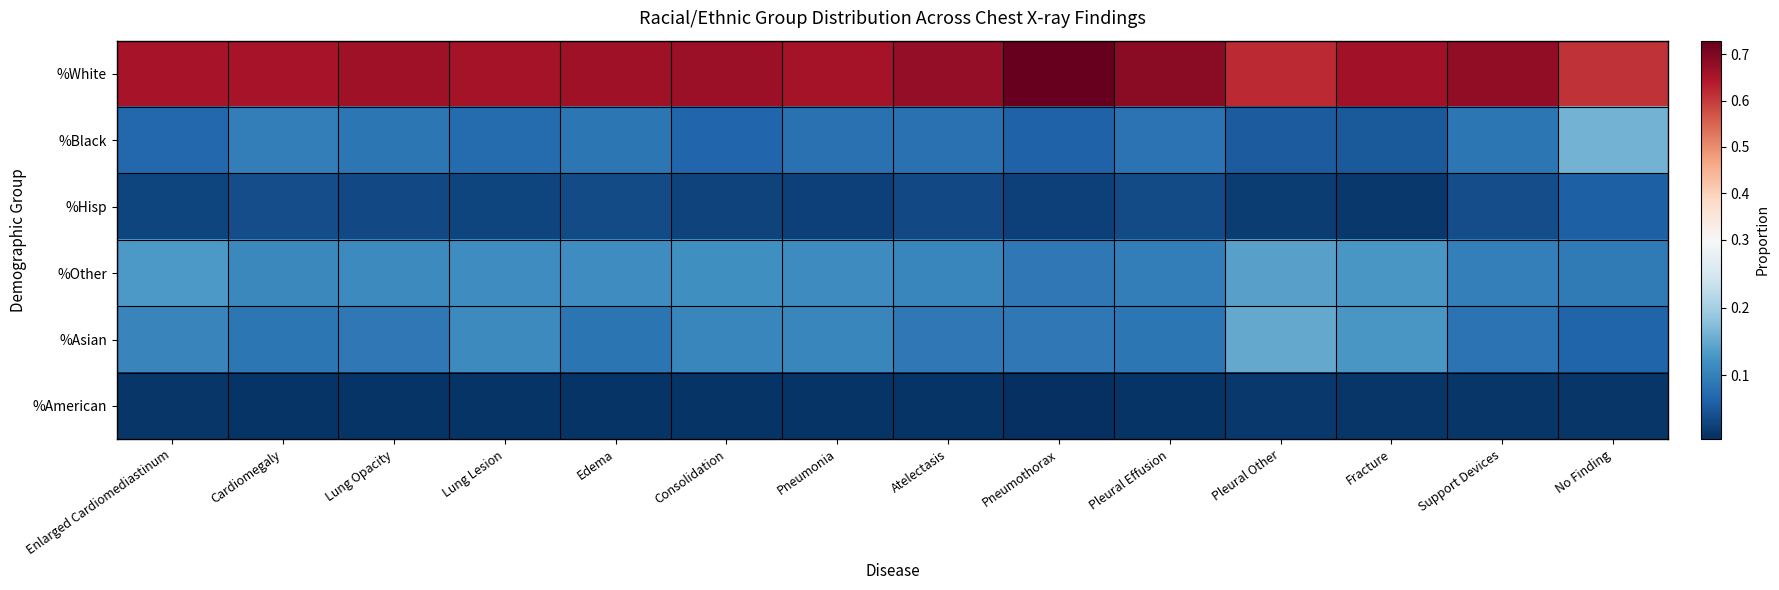

Which series has the widest spread of values?

%White